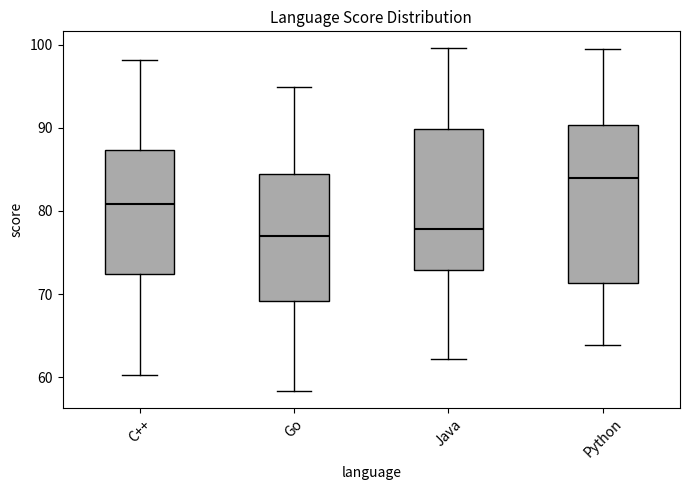

Reading left to right, transcribe this box plot: for each box, give where its median line is, the range the box spans, and where its two whiskers end, as read against the y-axis. The values are not printed on the chart, so give them approximately, as read against the axis.

C++: median 81, box 72 to 87, whiskers 60 to 98
Go: median 77, box 69 to 84, whiskers 58 to 95
Java: median 78, box 73 to 90, whiskers 62 to 100
Python: median 84, box 71 to 90, whiskers 64 to 100